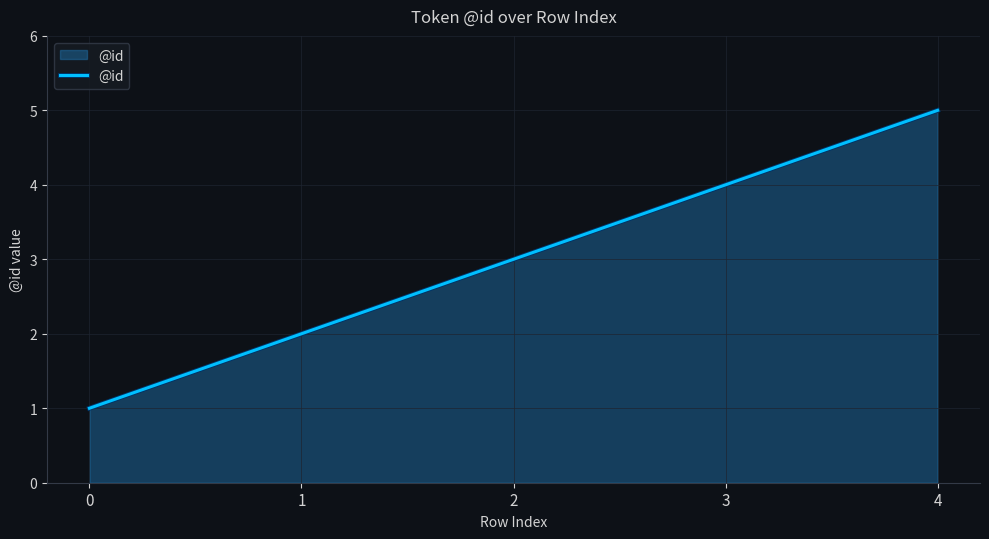

The chart shows a value of 2 at 1. True or false?

True